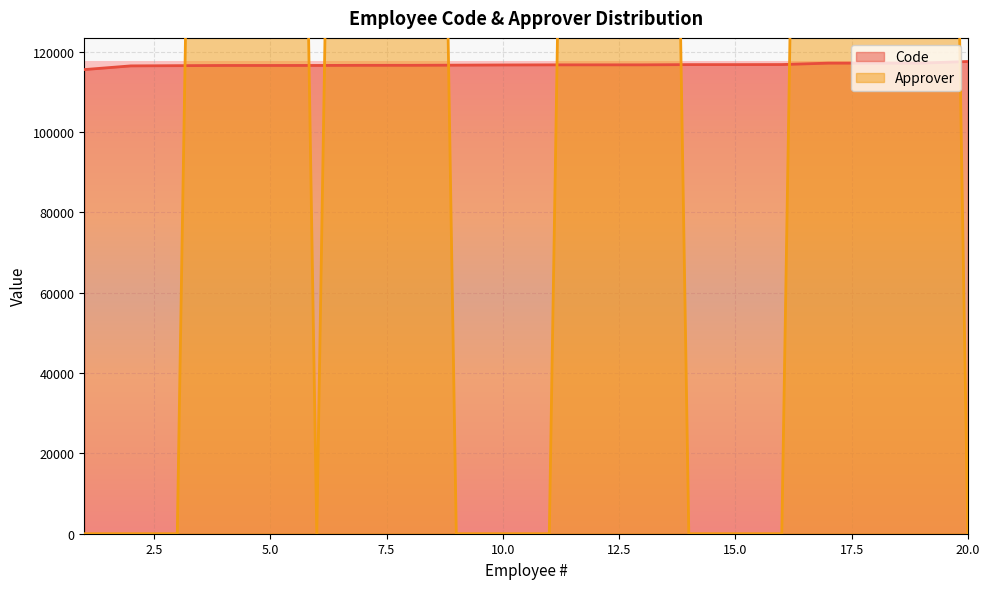

Rank the series by their average value, from lowest to highest.

Code, Approver